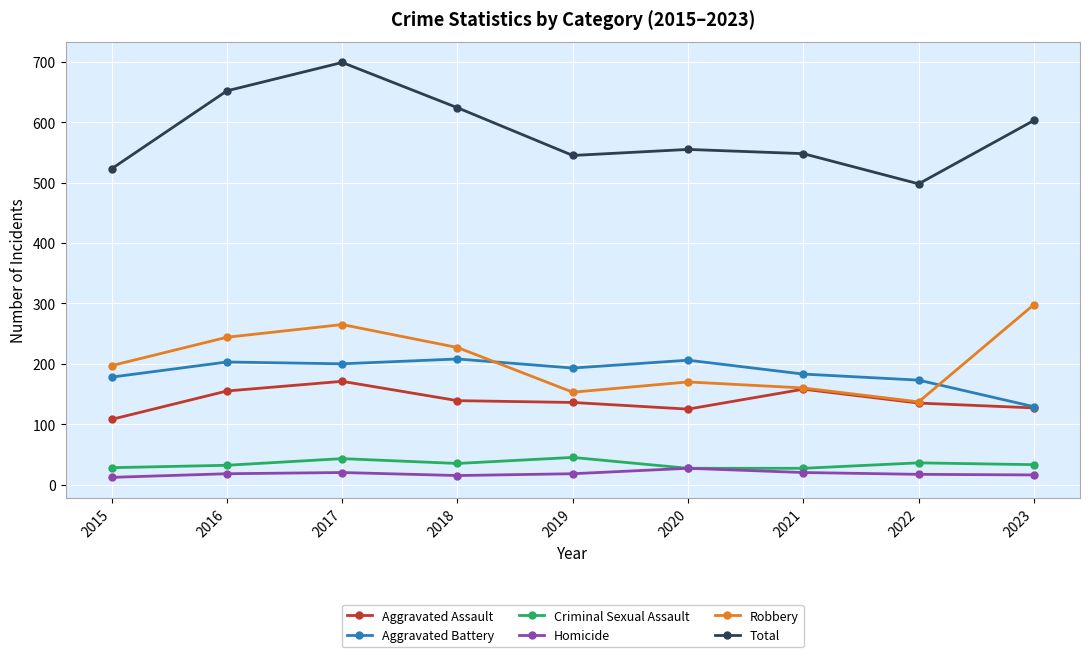

What are all the series names shown in the legend?

Aggravated Assault, Aggravated Battery, Criminal Sexual Assault, Homicide, Robbery, Total